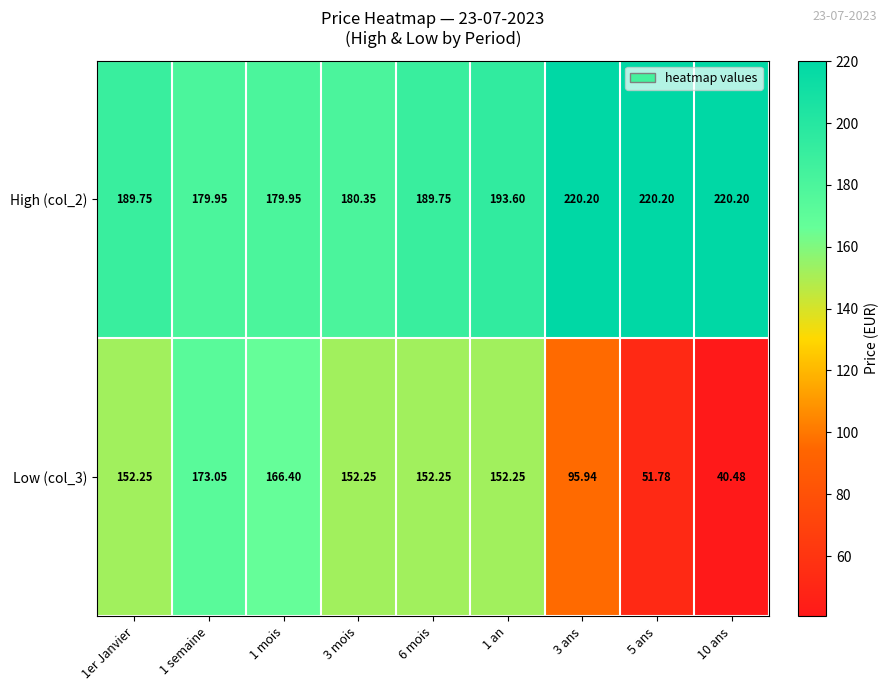

Is the value of High (col_2) at 5 ans greater than the value of Low (col_3) at 10 ans?

Yes